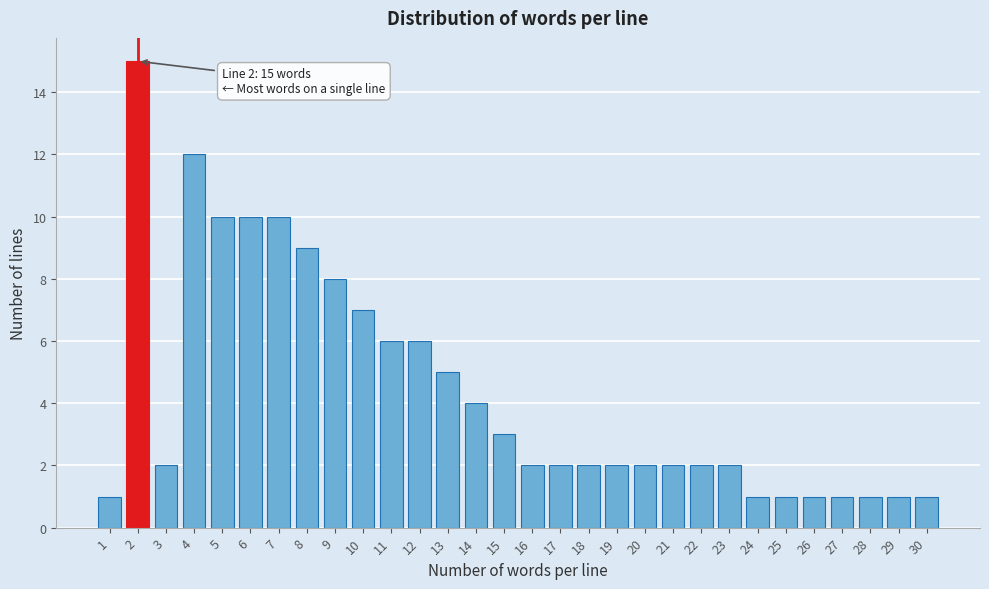

Reading left to right, extract all data points from this chart.

1=1	2=15	3=2	4=12	5=10	6=10	7=10	8=9	9=8	10=7	11=6	12=6	13=5	14=4	15=3	16=2	17=2	18=2	19=2	20=2	21=2	22=2	23=2	24=1	25=1	26=1	27=1	28=1	29=1	30=1